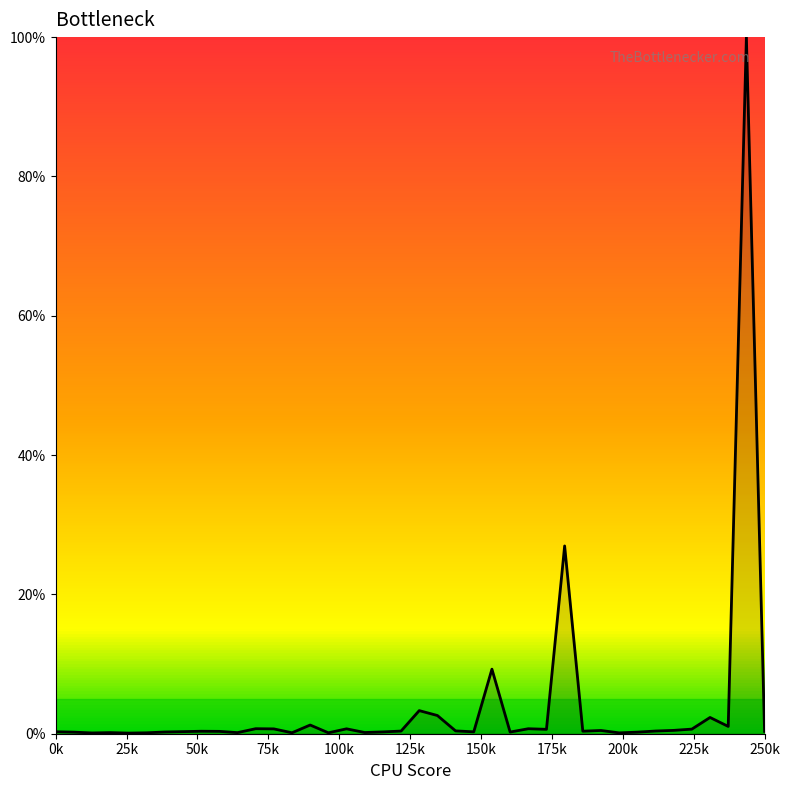

What is the difference between the maximum and minimum values?

99.9